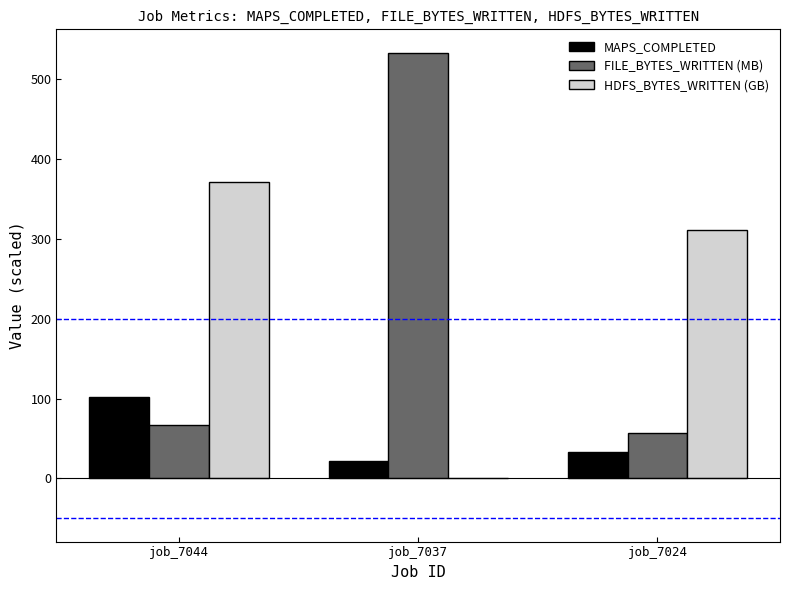

Reading left to right, transcribe all the data shown in this chart.

MAPS_COMPLETED: 102.0	22.0	33.0
FILE_BYTES_WRITTEN (MB): 66.8	533.5	56.4
HDFS_BYTES_WRITTEN (GB): 370.9	0.2	311.0